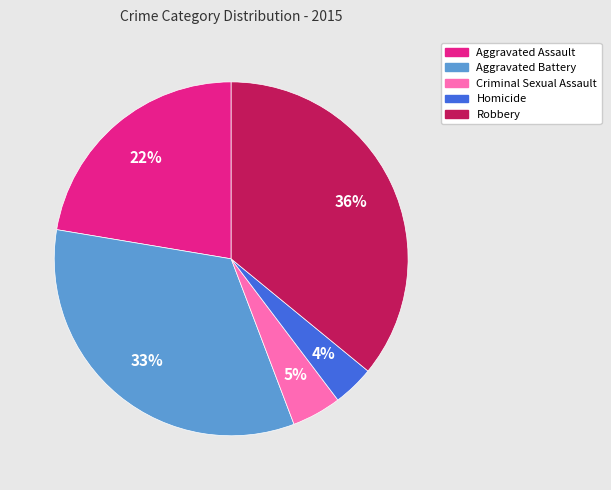

True or false: Aggravated Battery accounts for 18% of the total.

False